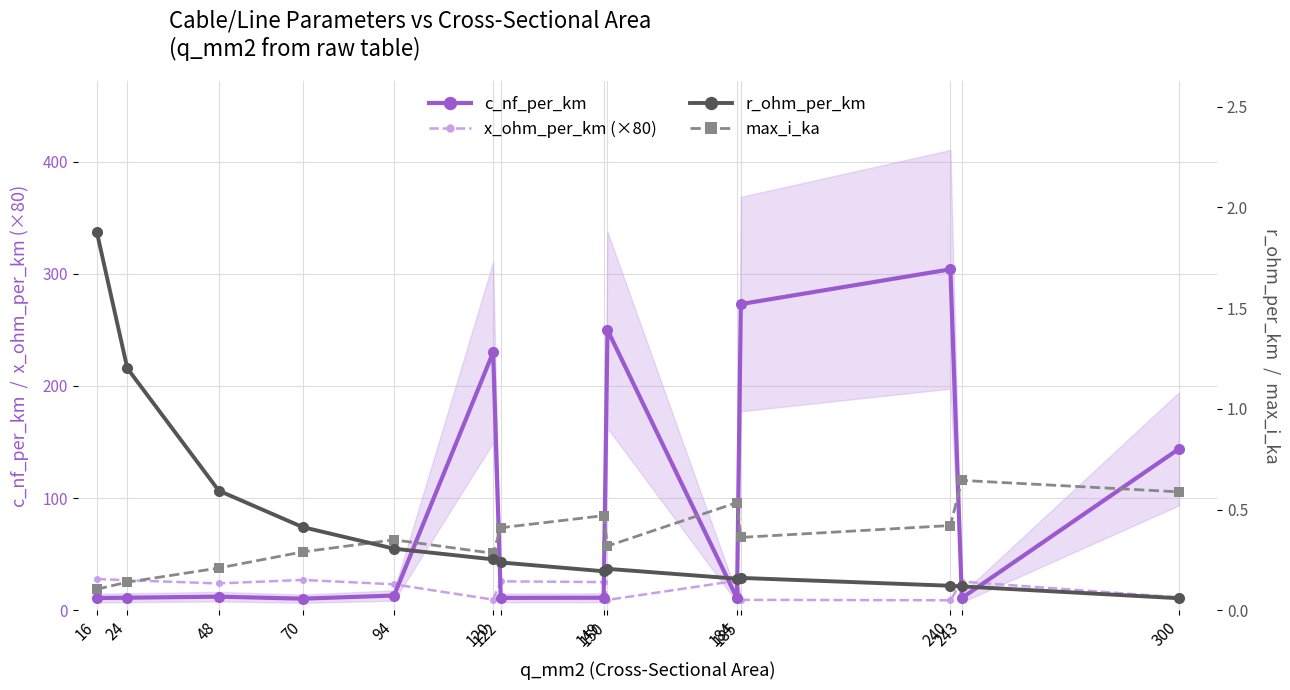

Where is the first local maximum for max_i_ka?

94